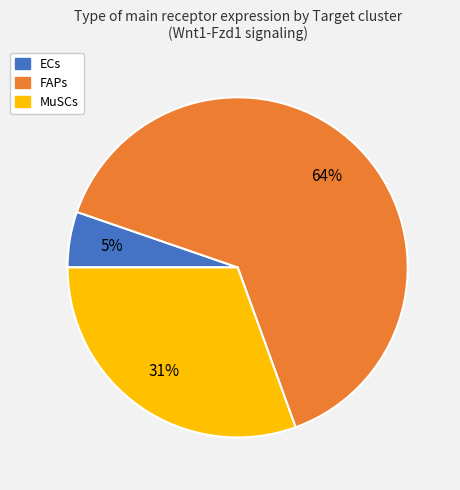

Do FAPs and ECs together represent more than half of the pie?

Yes